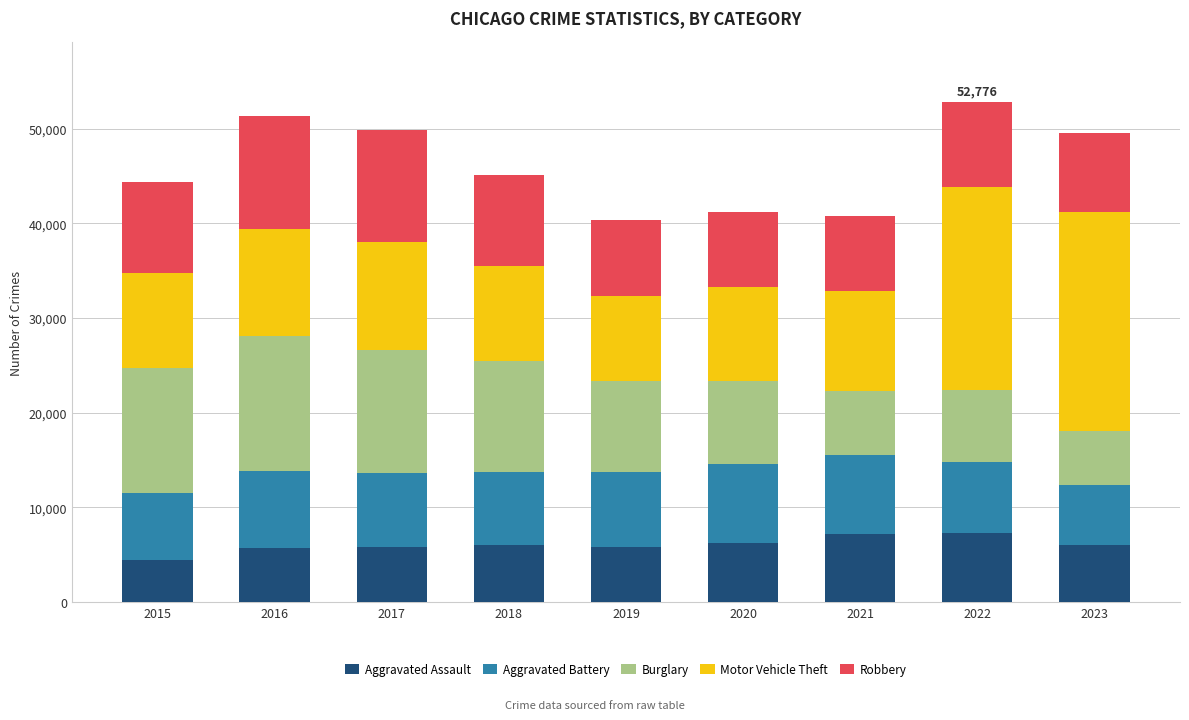

What is the maximum value for Aggravated Assault?

7280